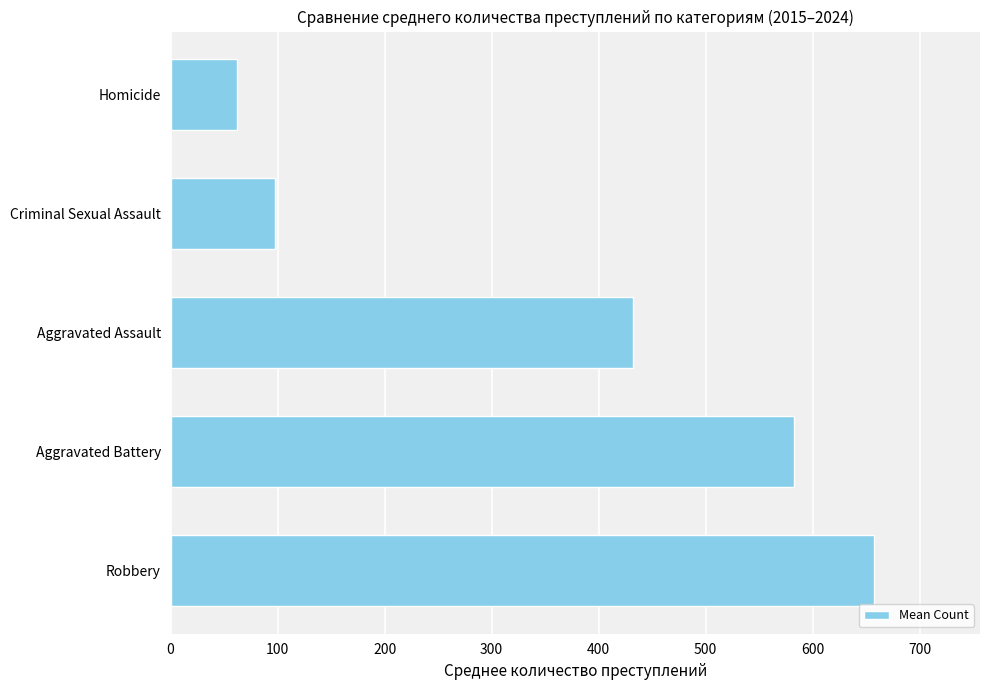

What is the change in value from Robbery to Criminal Sexual Assault?

-560.3